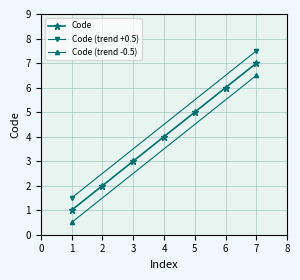

The Code series shows 6 at 6. True or false?

True